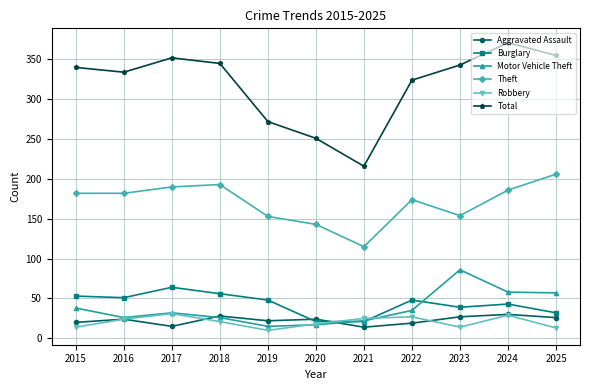

True or false: Burglary and Total intersect in this chart.

False